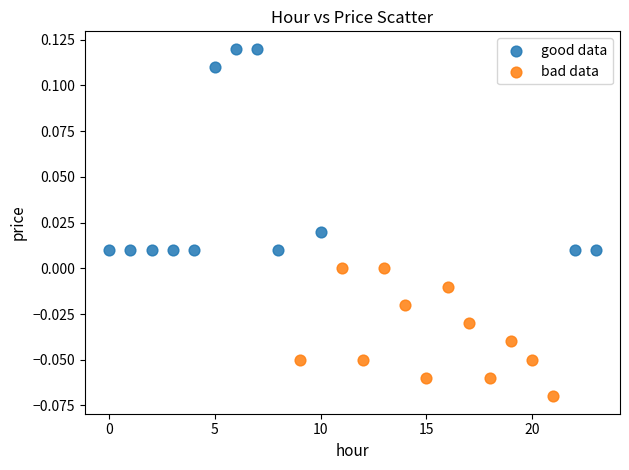

Which series contains the highest Y value?

good data